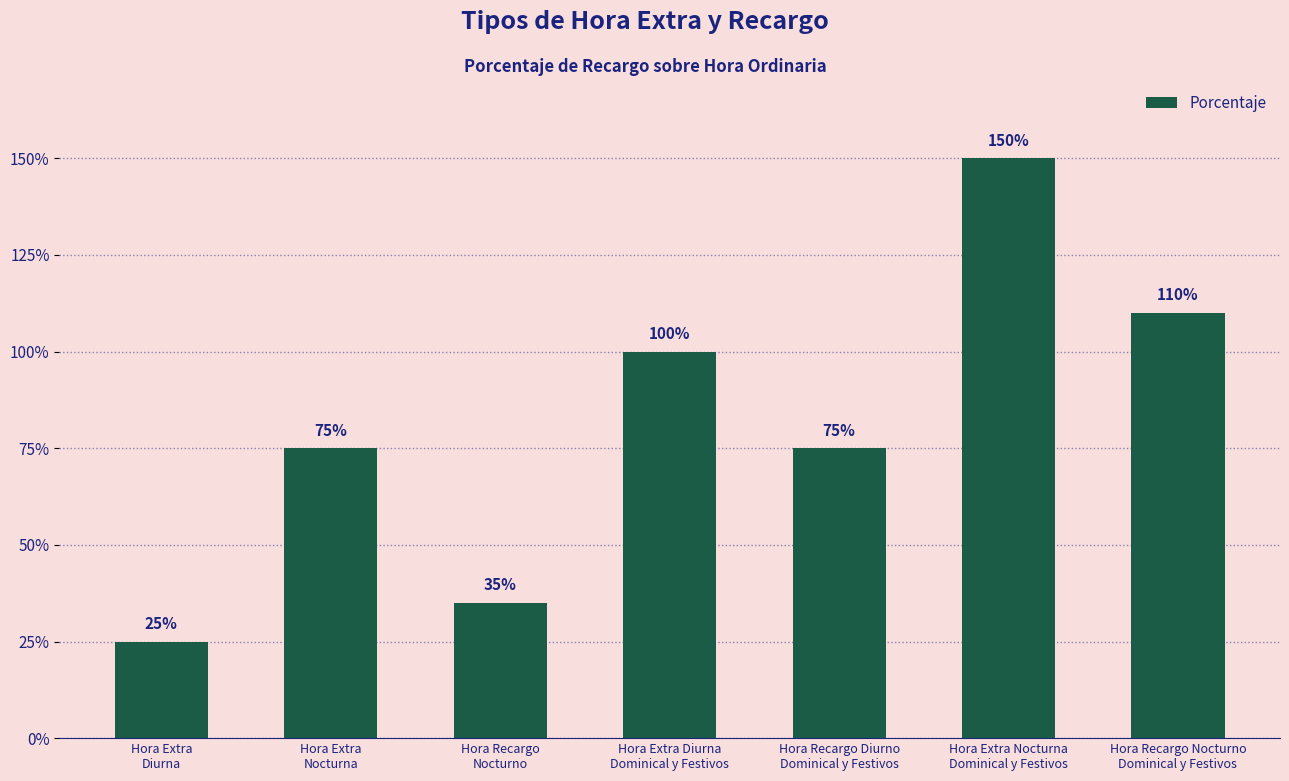

What is the difference between the values at Hora Recargo Nocturno
Dominical y Festivos and Hora Extra
Diurna?

85